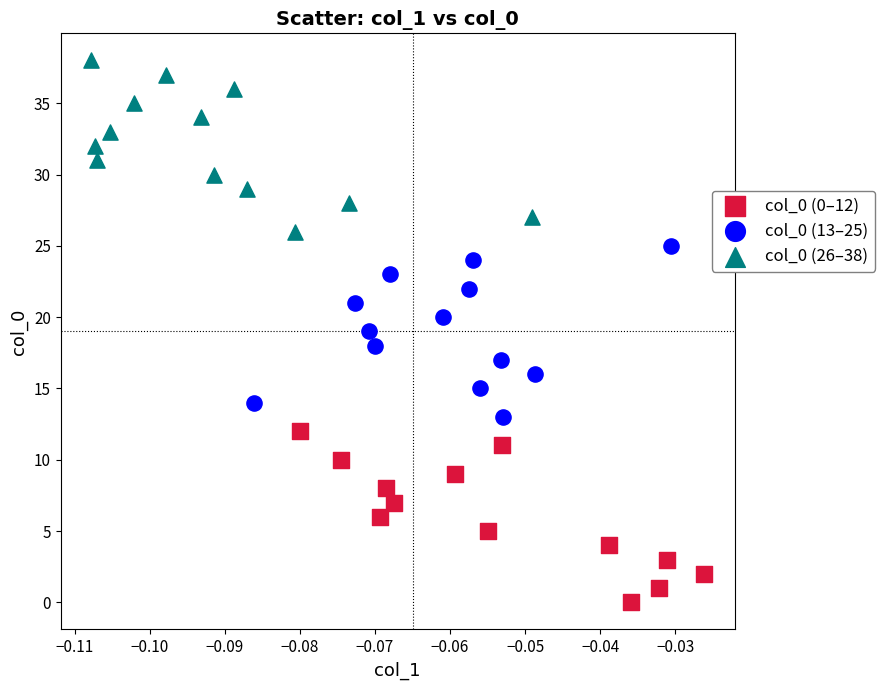

Which series reaches the minimum Y coordinate?

col_0 (0–12)